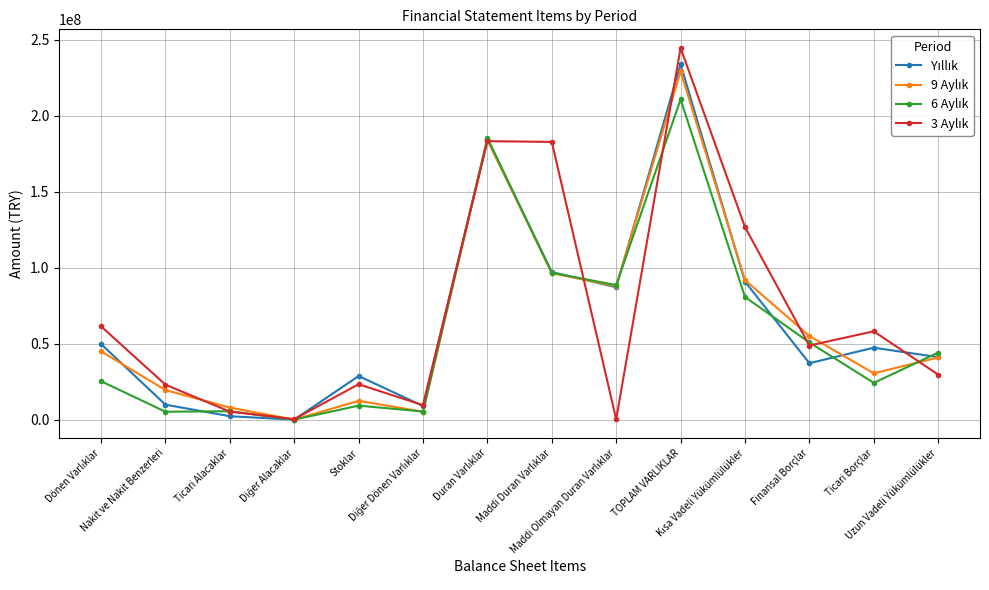

At how many categories does at least one series exceed 84133428?

5